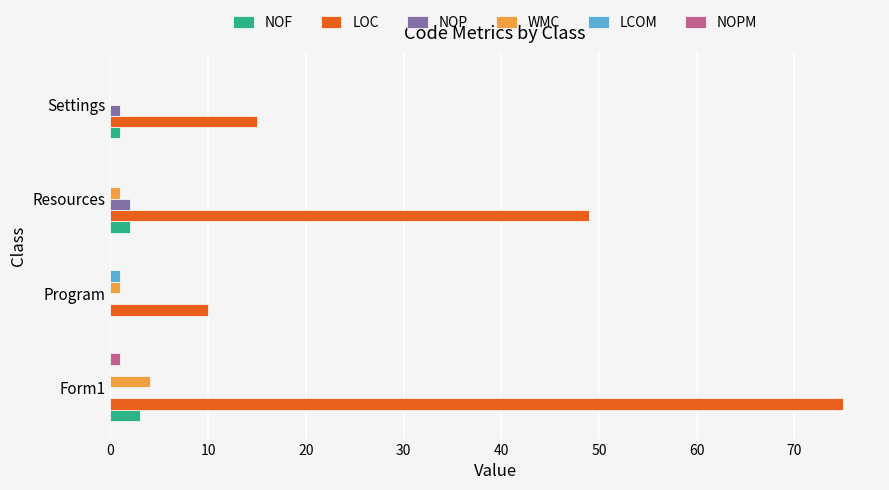

Count the number of categories in the chart.

4